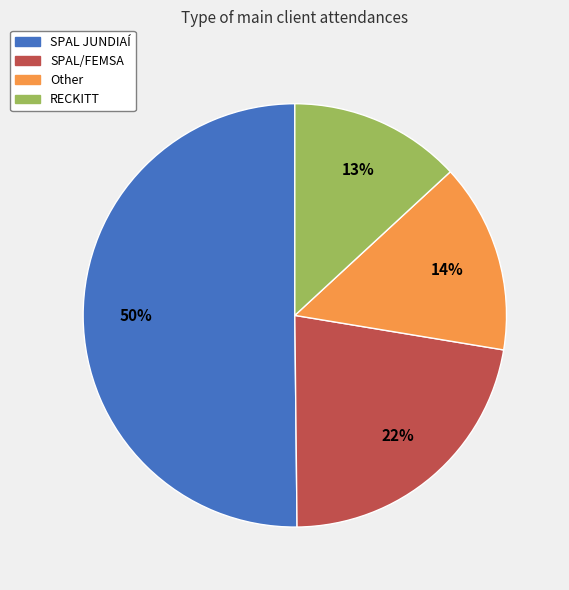

Which slice represents more than half of the pie?

SPAL JUNDIAÍ